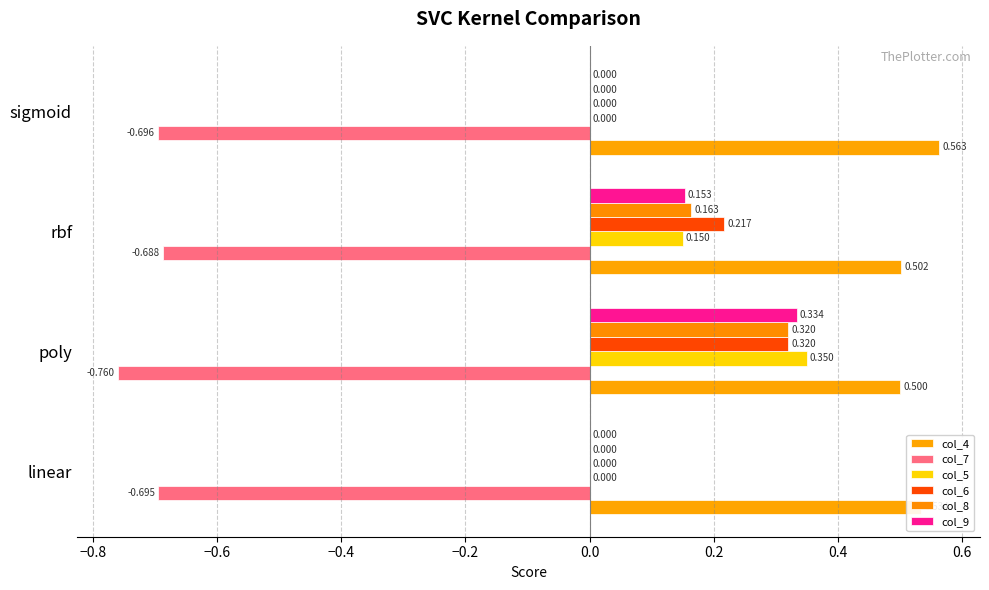

At which label is col_4 closest to 0?

poly